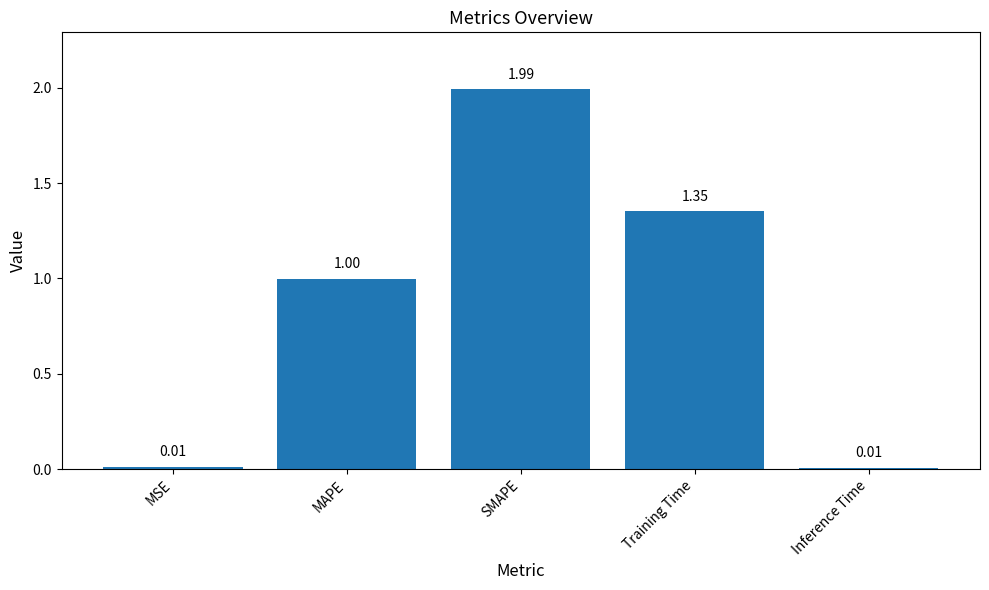

How many distinct data groups are displayed?

1